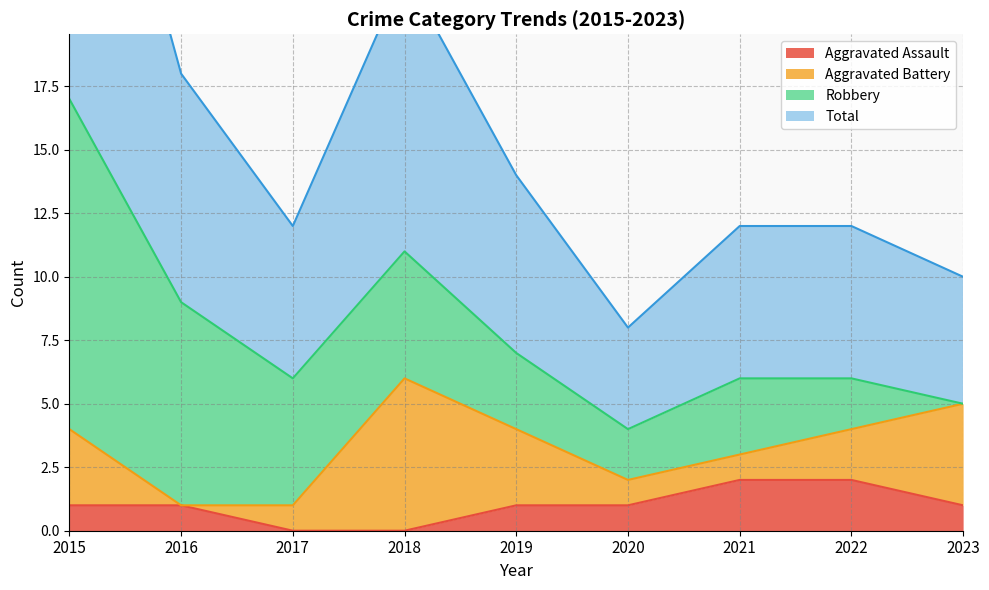

Is the value of Aggravated Assault at 2022 greater than the value of Total at 2015?

No